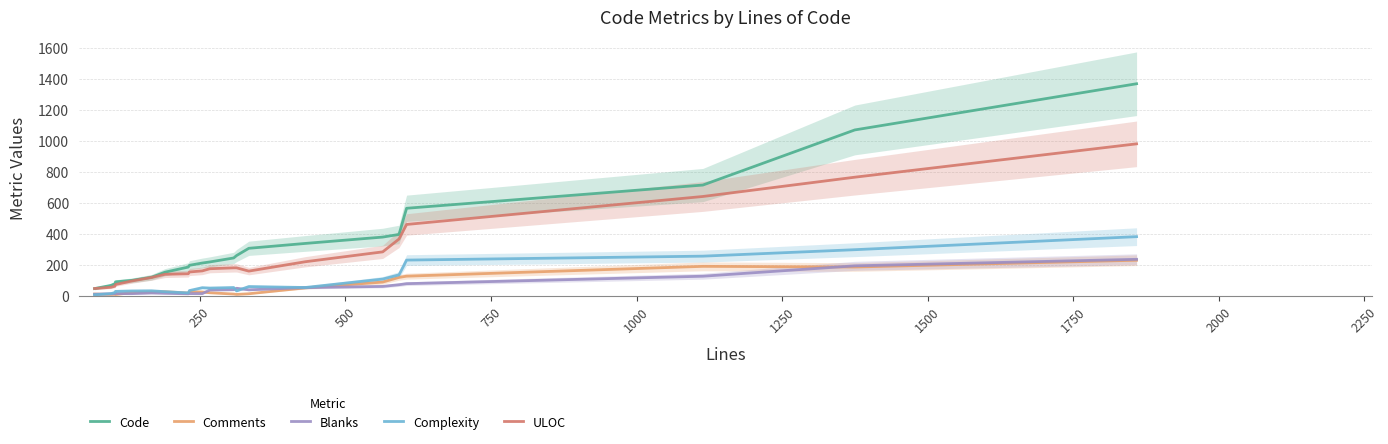

True or false: Comments and ULOC cross at least once.

False